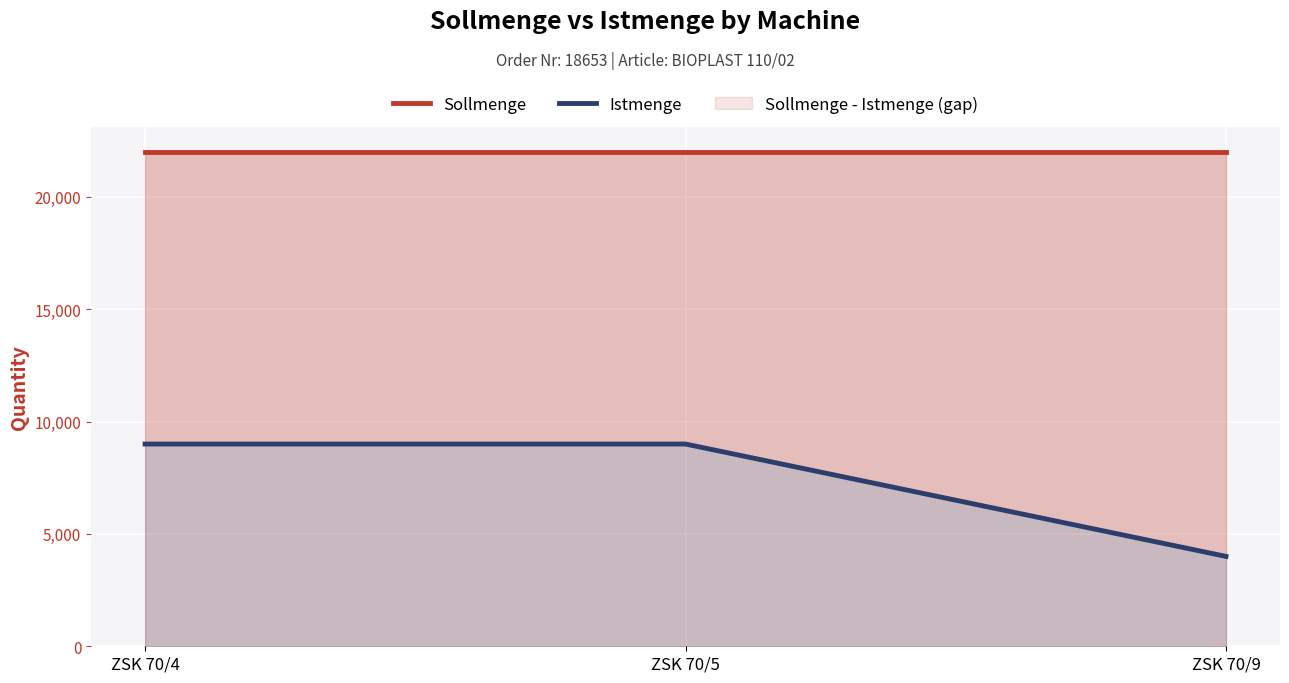

Rank the categories by Istmenge value from highest to lowest.

ZSK 70/4, ZSK 70/5, ZSK 70/9